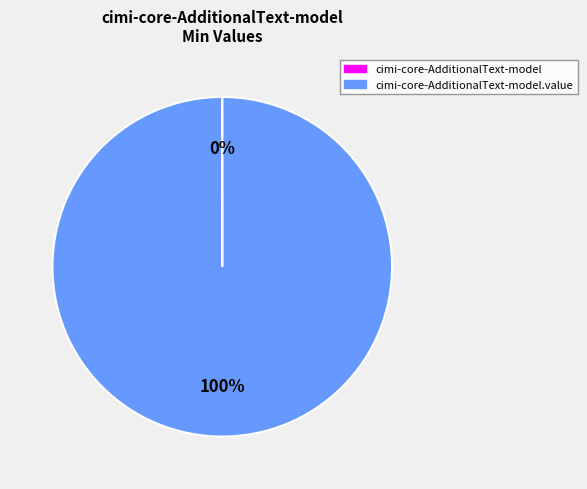

To the nearest percent, what is the difference between the largest and smallest slice percentages?

100%